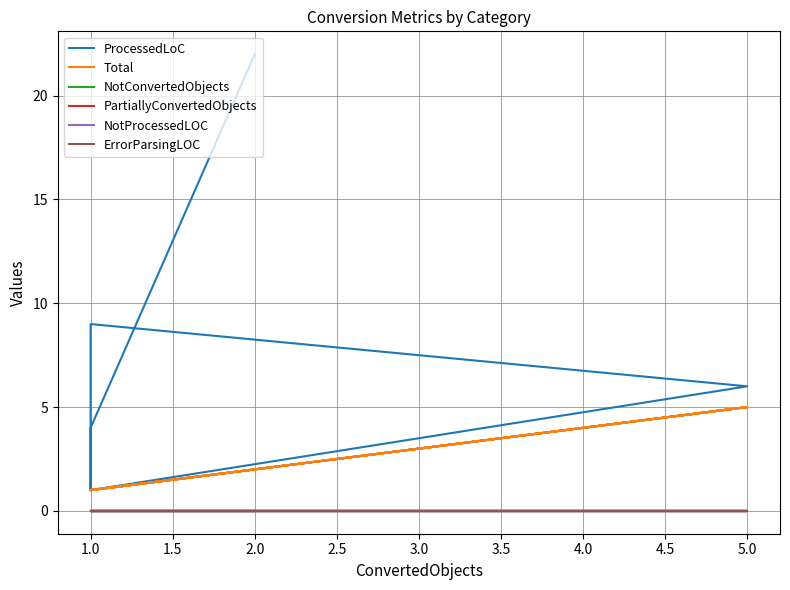

What is the label of the 8th point from the right?

5.0